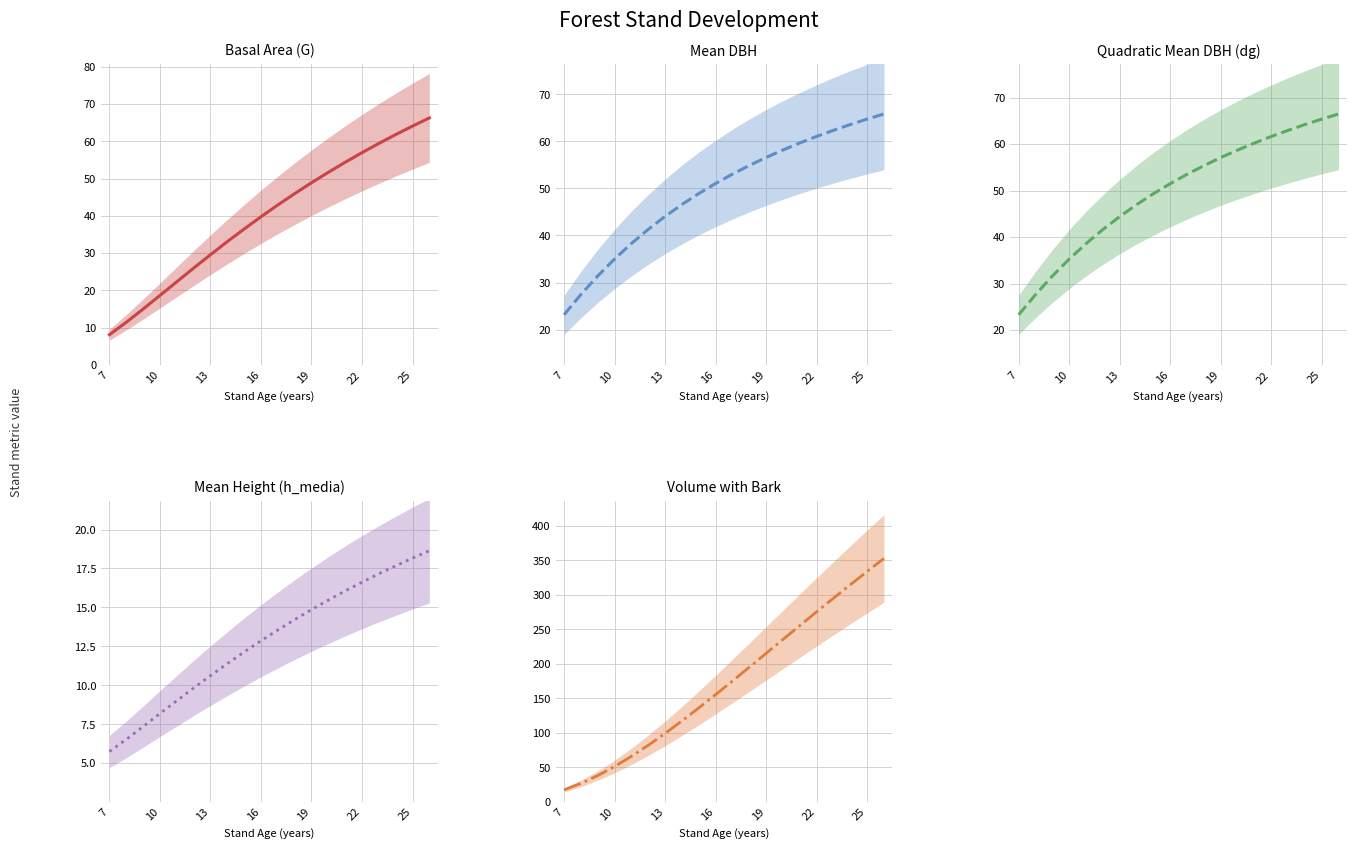

True or false: dg has more than 1 points higher than both neighbors.

False